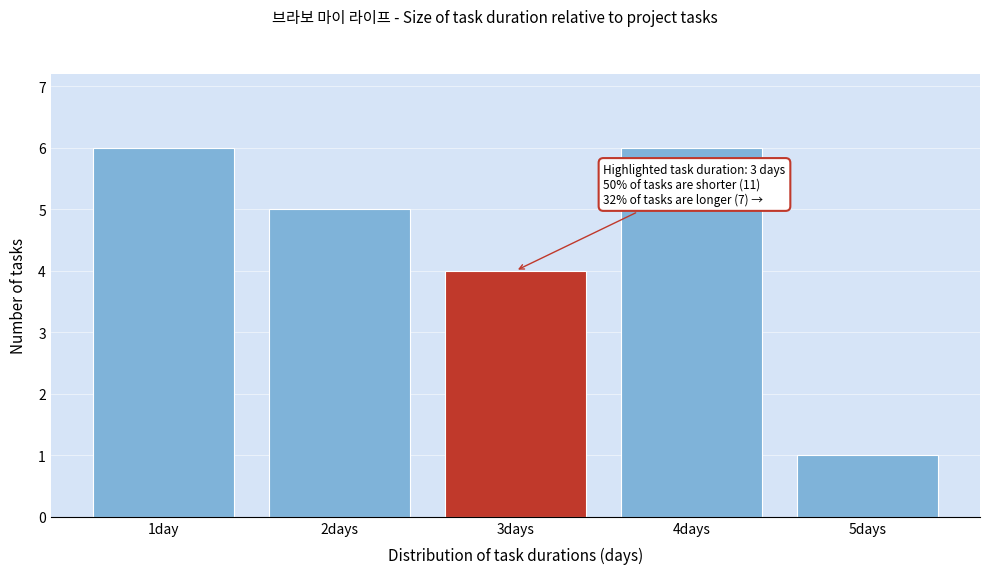

Reading left to right, what are all the values shown in this chart?

1day=6	2days=5	3days=4	4days=6	5days=1